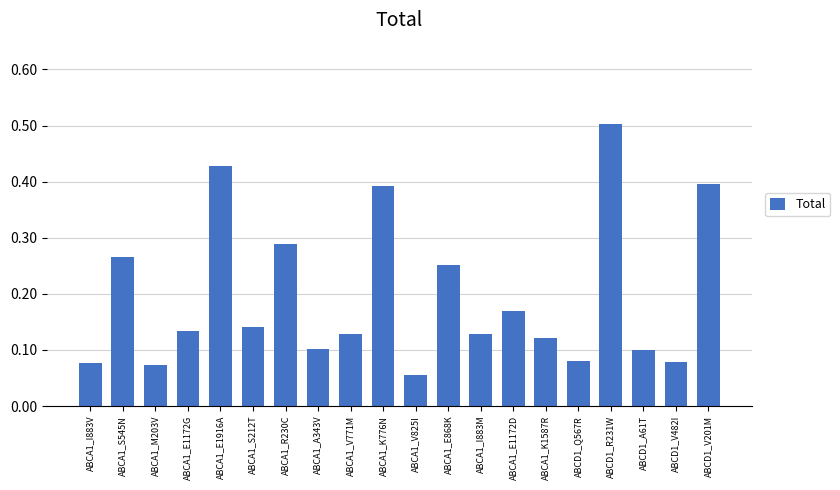

What is the change in value from ABCA1_E1172D to ABCD1_V201M?

+0.2